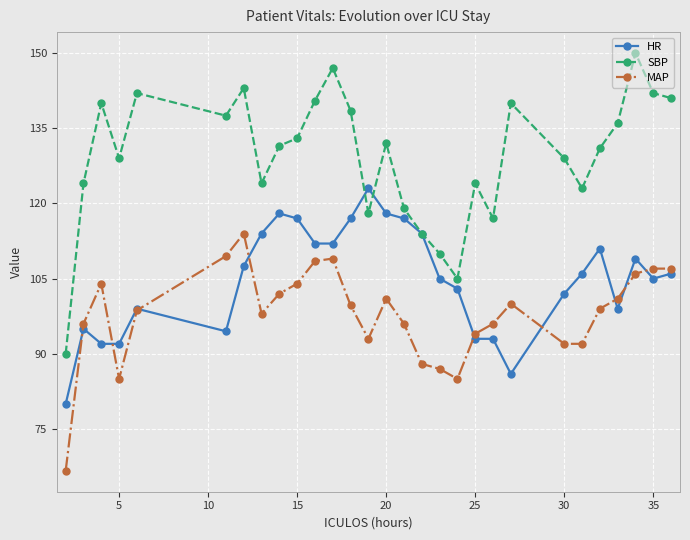

True or false: MAP has more than 2 interior local peaks.

True